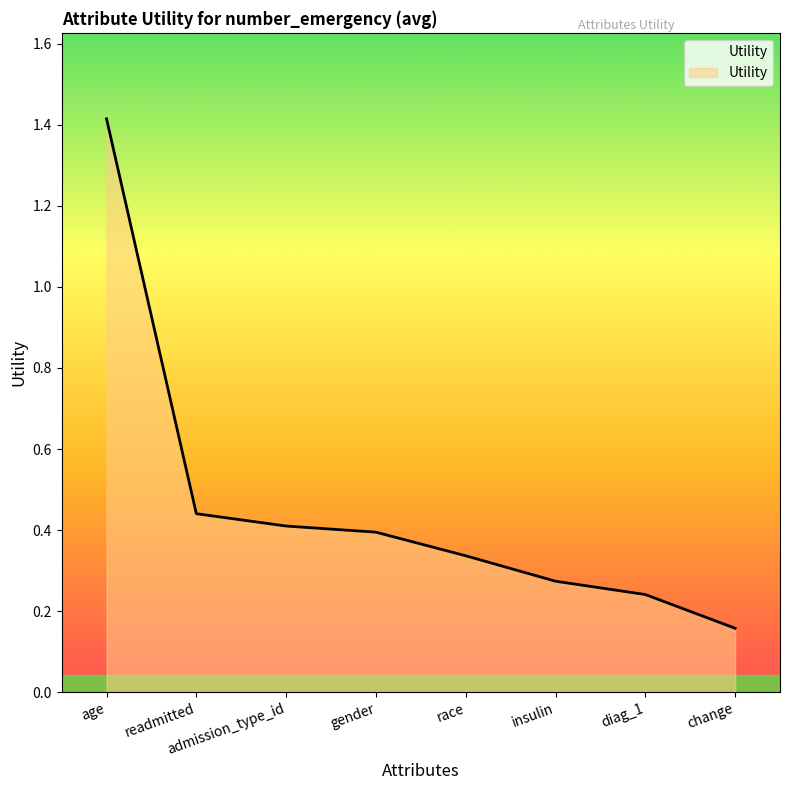

What is the maximum value shown in the chart?

1.4